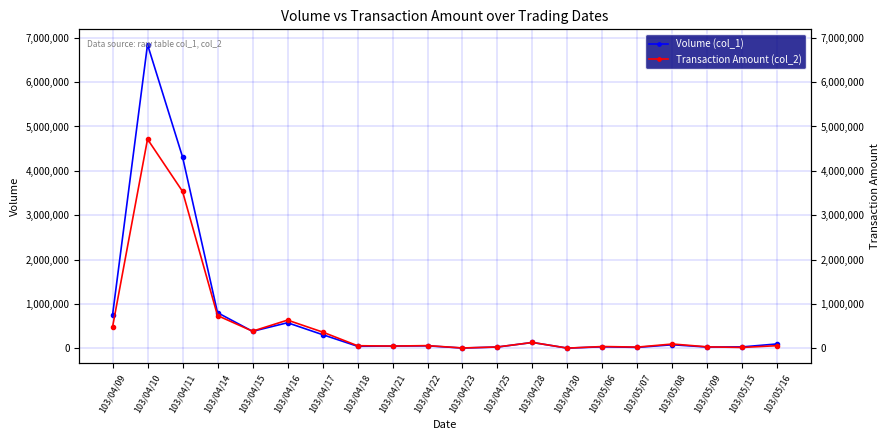

What is the sum of all Volume (col_1) values?

14664000